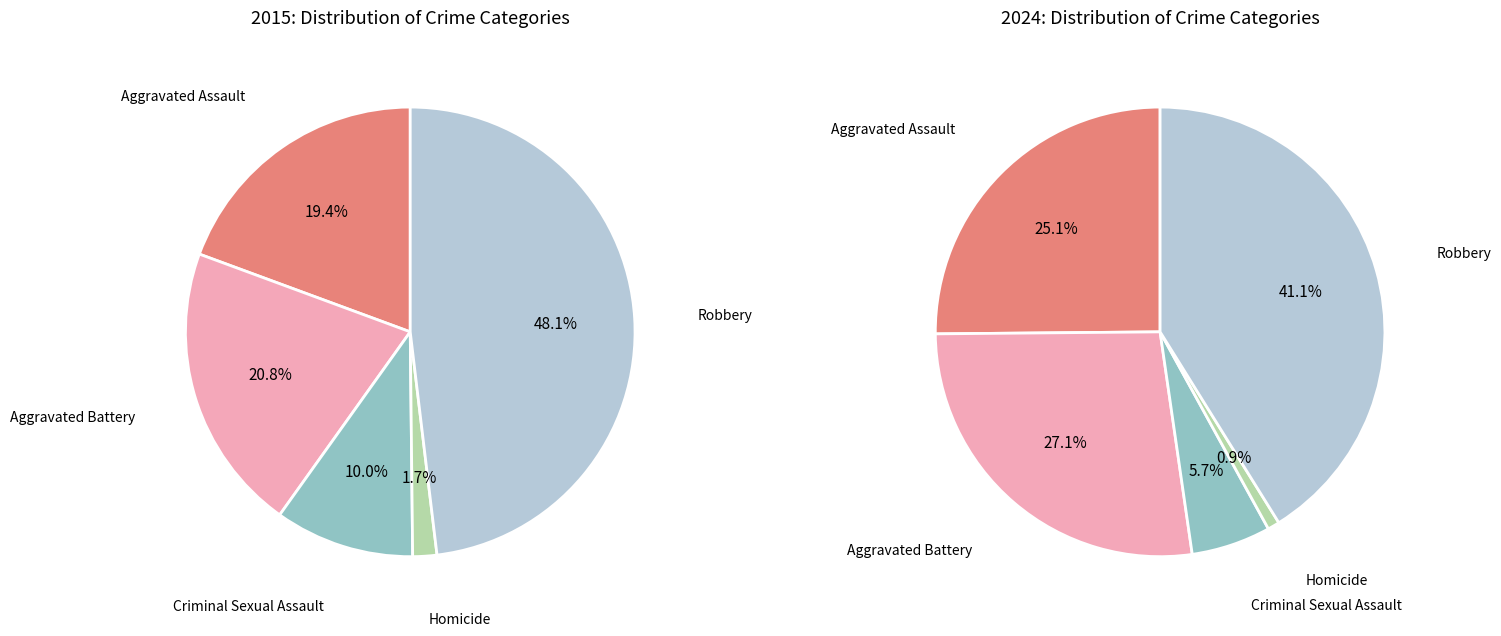

Is the sum of 4 and values_2024 greater than half?

Yes